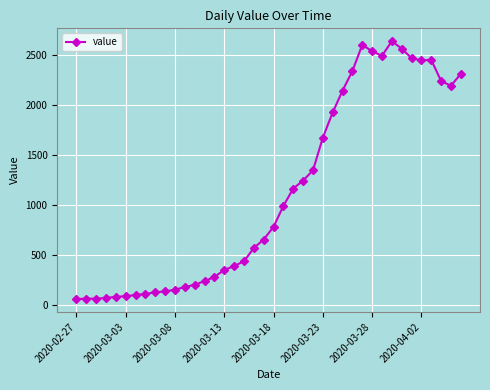

Is this an area chart (filled region under the line)?

No